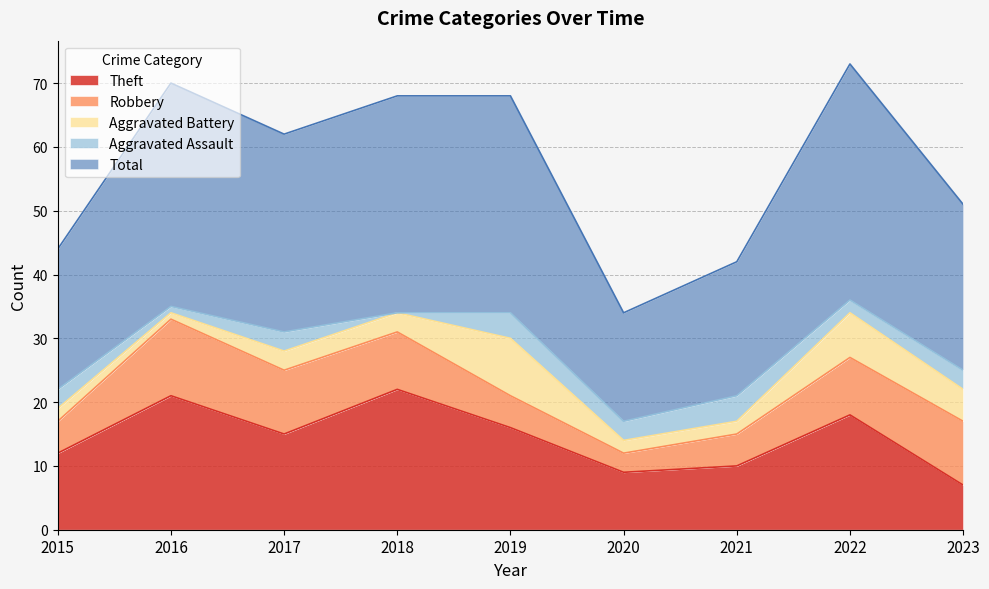

What is the greatest value displayed?

37